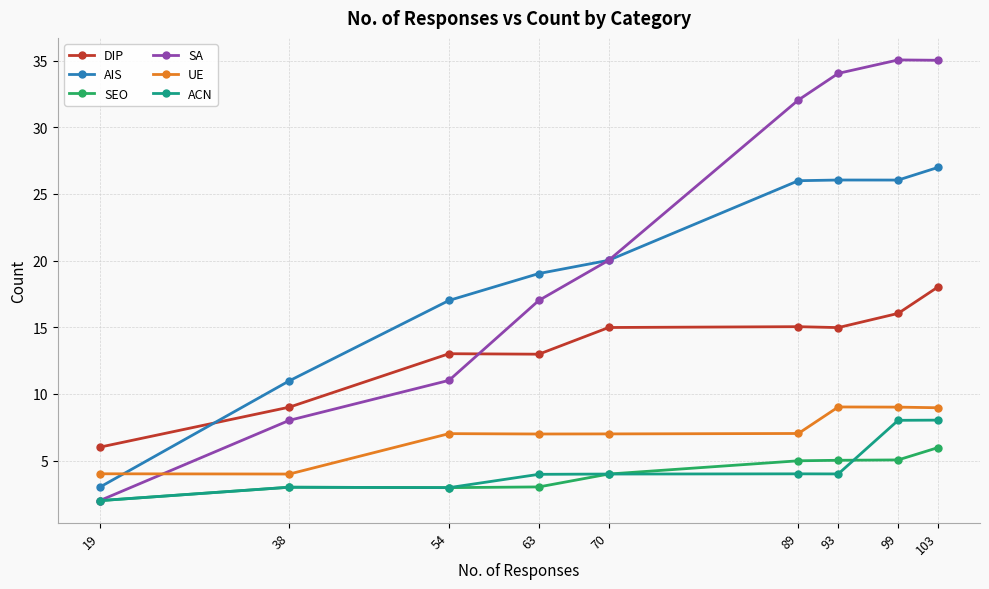

What is the difference between the maximum and minimum values in the ACN series?

6.0